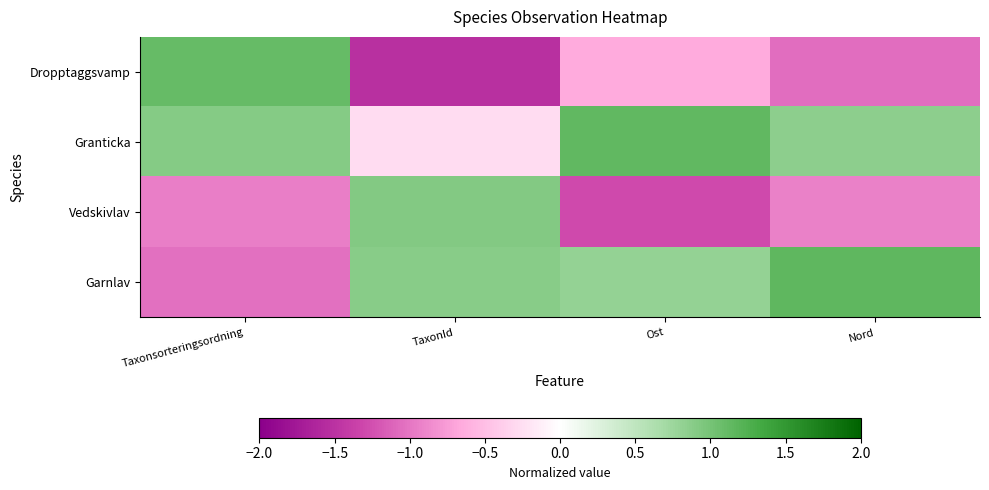

Rank the series by their maximum value, from lowest to highest.

Vedskivlav, Dropptaggsvamp, Granticka, Garnlav